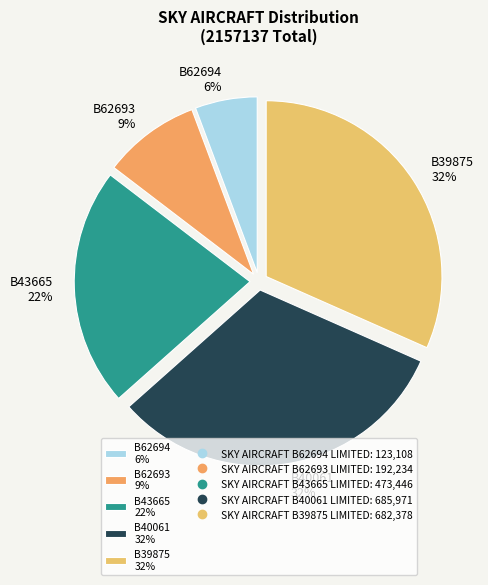

Which slice is the smallest?

B62694 6%